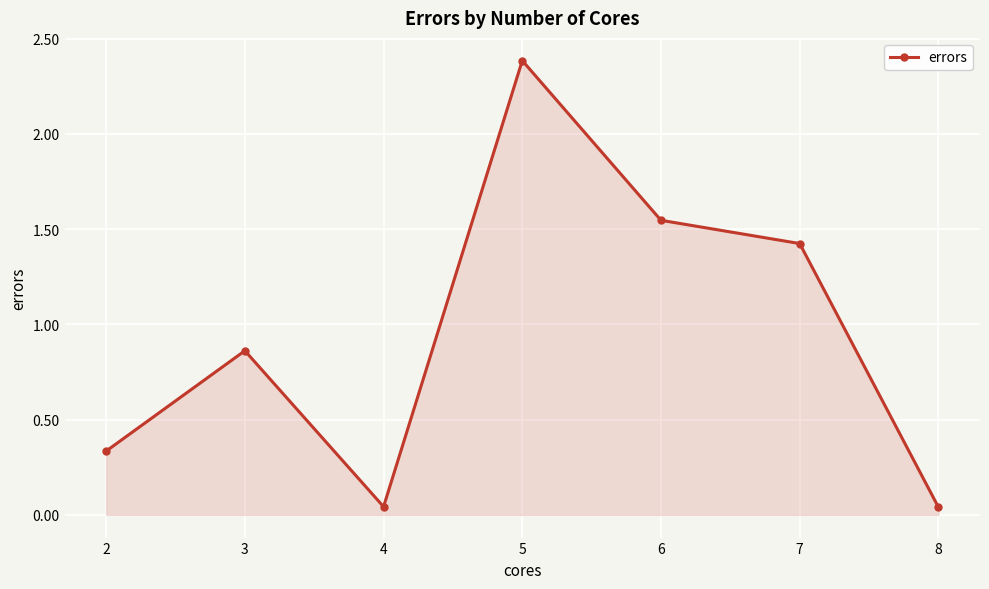

What is the ratio of the value at 2 to the value at 6?

0.2